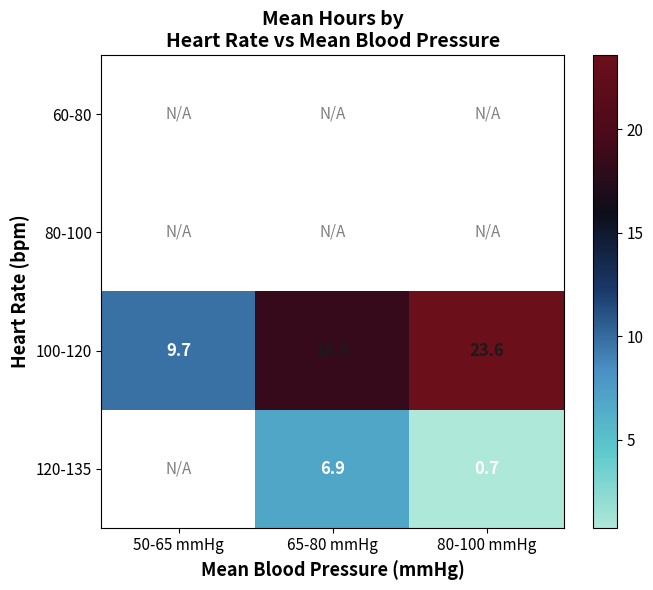

Between 65-80 mmHg and 80-100 mmHg, which series saw the biggest shift?

120-135